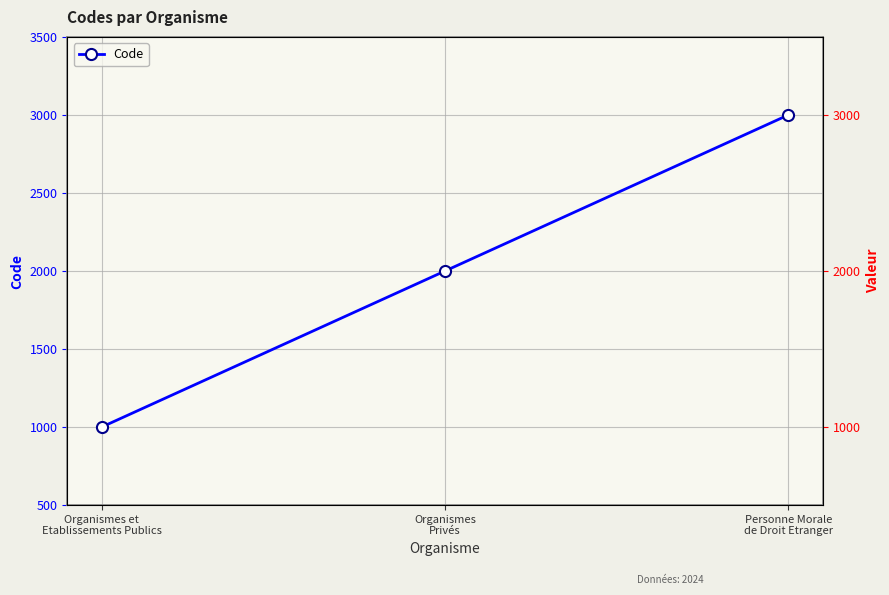

What is the difference between the second highest and minimum values?

1000